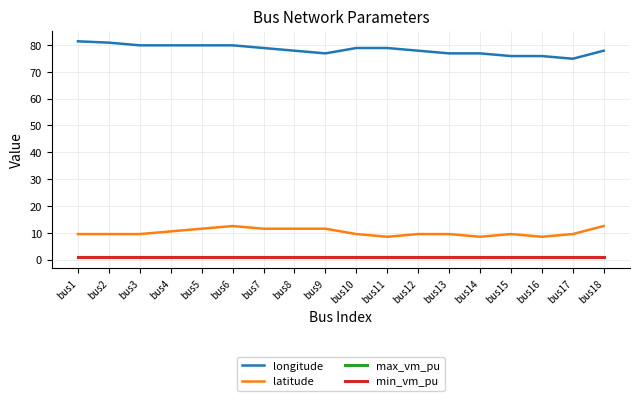

True or false: min_vm_pu and longitude cross at least once.

False